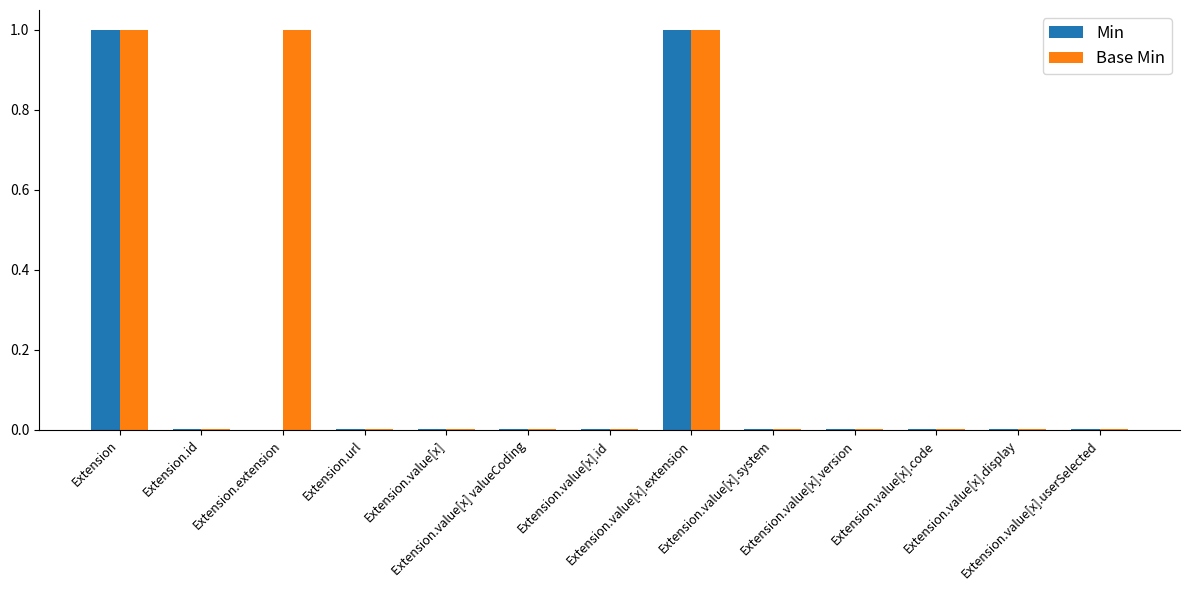

What is the maximum value for Min?

1.0